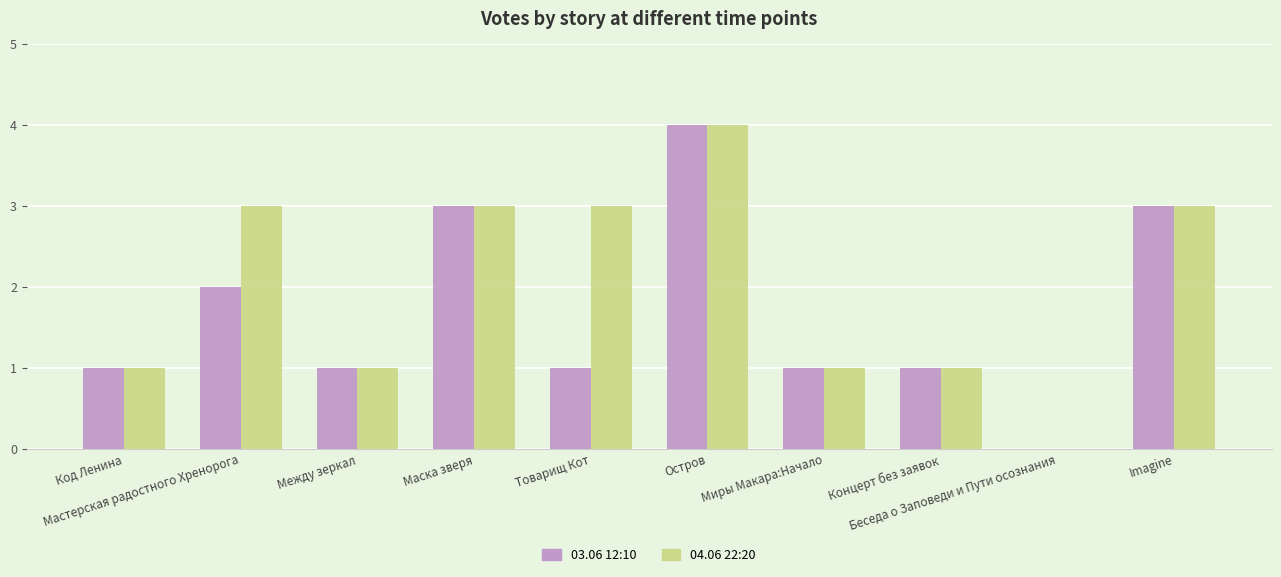

Reading left to right, what are all the values shown in this chart?

03.06 12:10: 1	2	1	3	1	4	1	1	0	3
04.06 22:20: 1	3	1	3	3	4	1	1	0	3